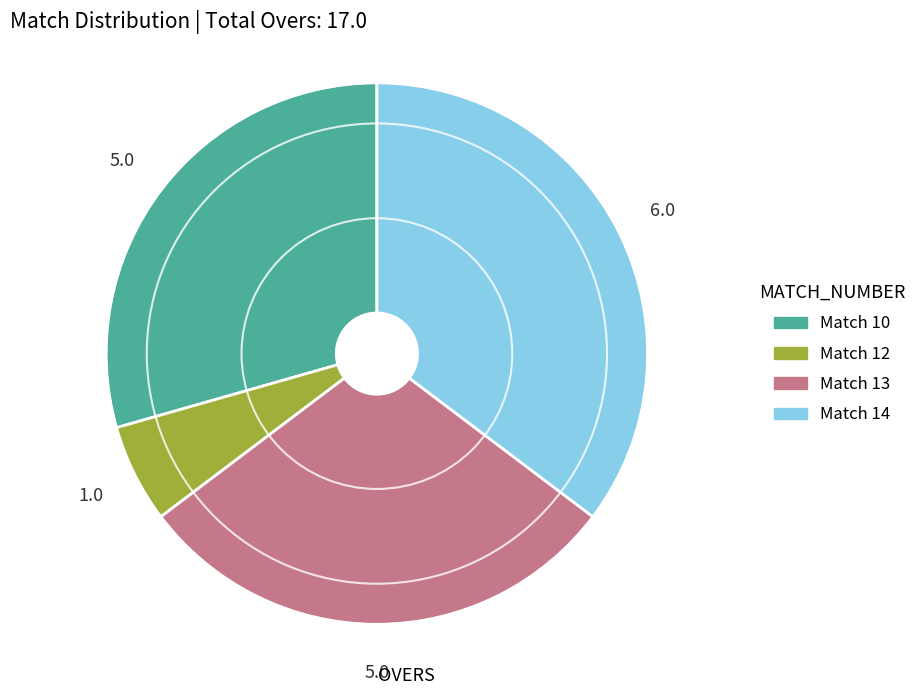

Does any single category account for the majority?

No